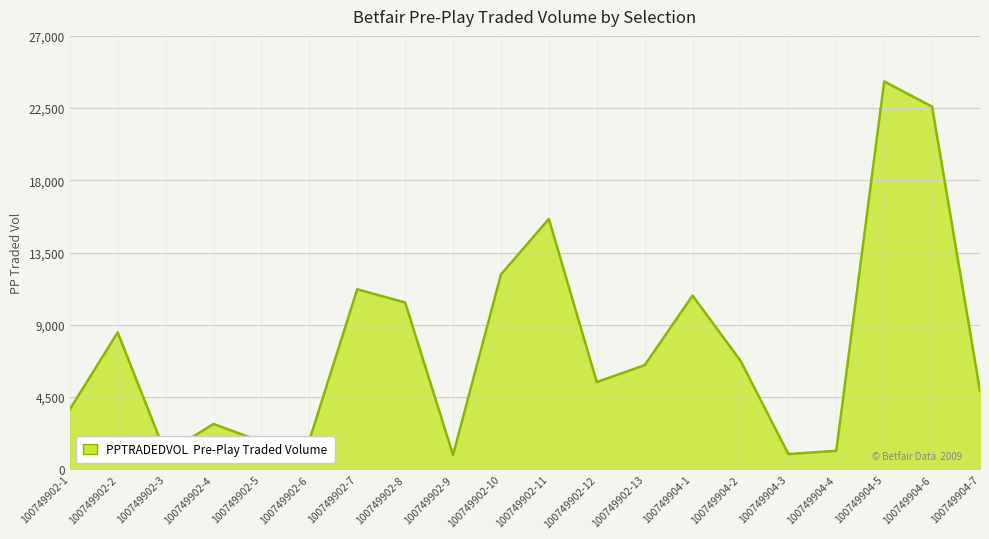

Approximately how many times larger is the value at 100749902-5 compared to 100749902-12?

0.3